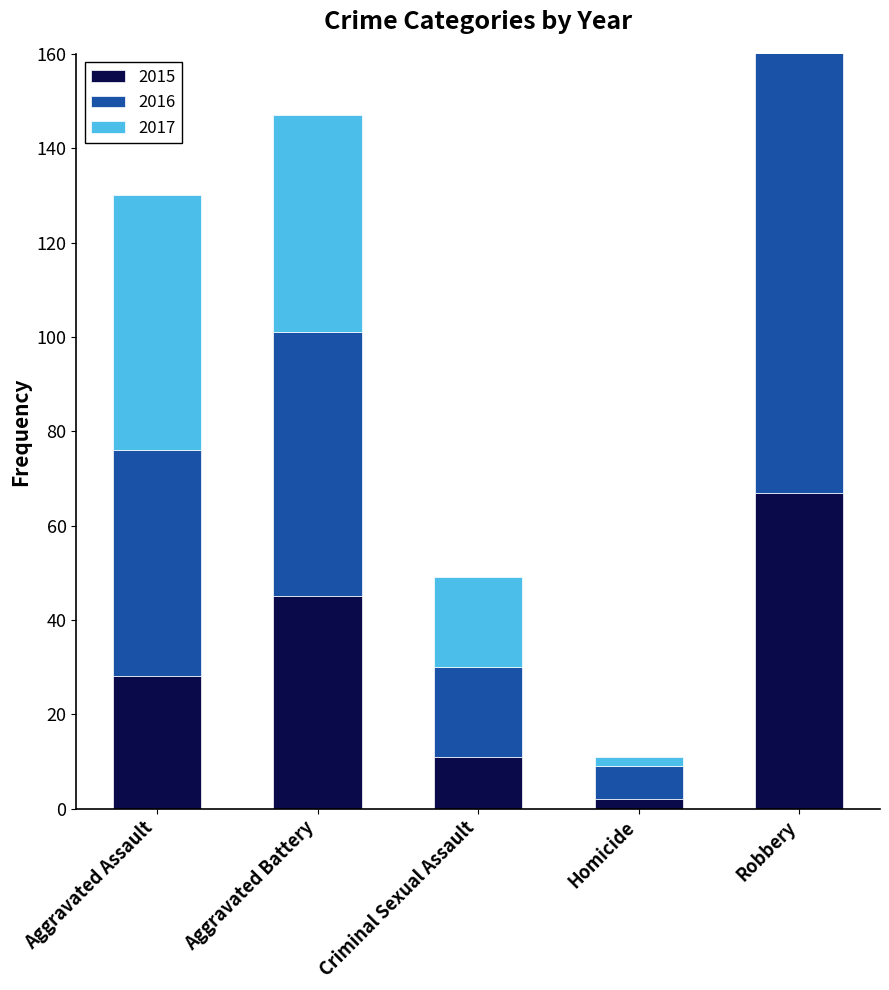

What position from the left is Homicide?

4